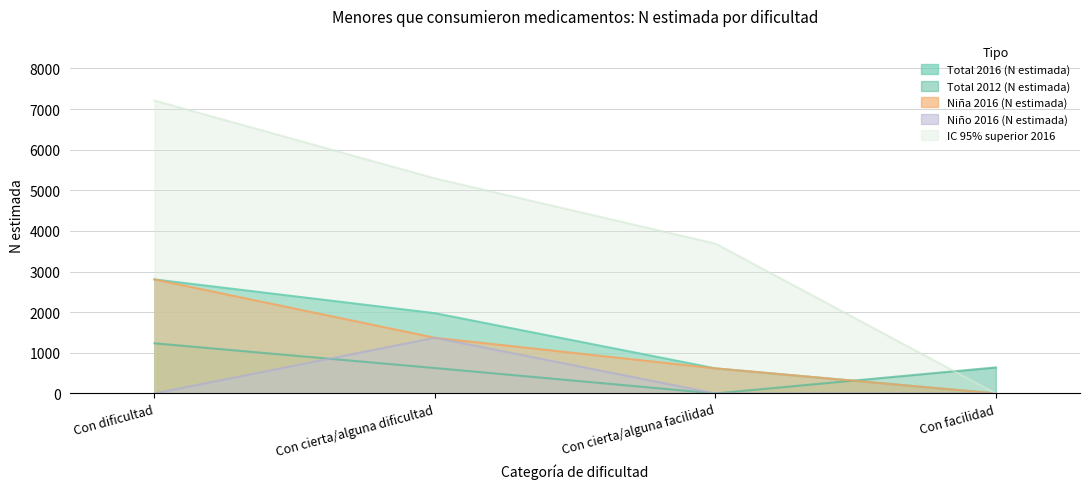

List the series in order of their peak value, lowest first.

Total 2012 (N estimada), Niño 2016 (N estimada), Total 2016 (N estimada), Niña 2016 (N estimada), IC 95% superior 2016